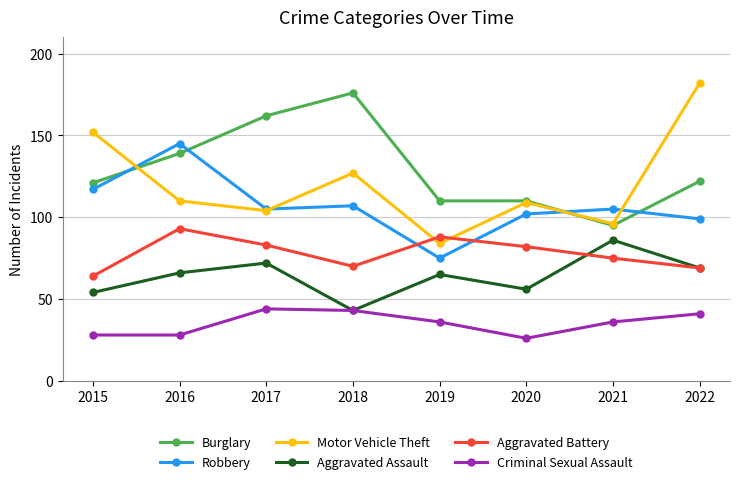

The Robbery series shows 53 at 2022. True or false?

False